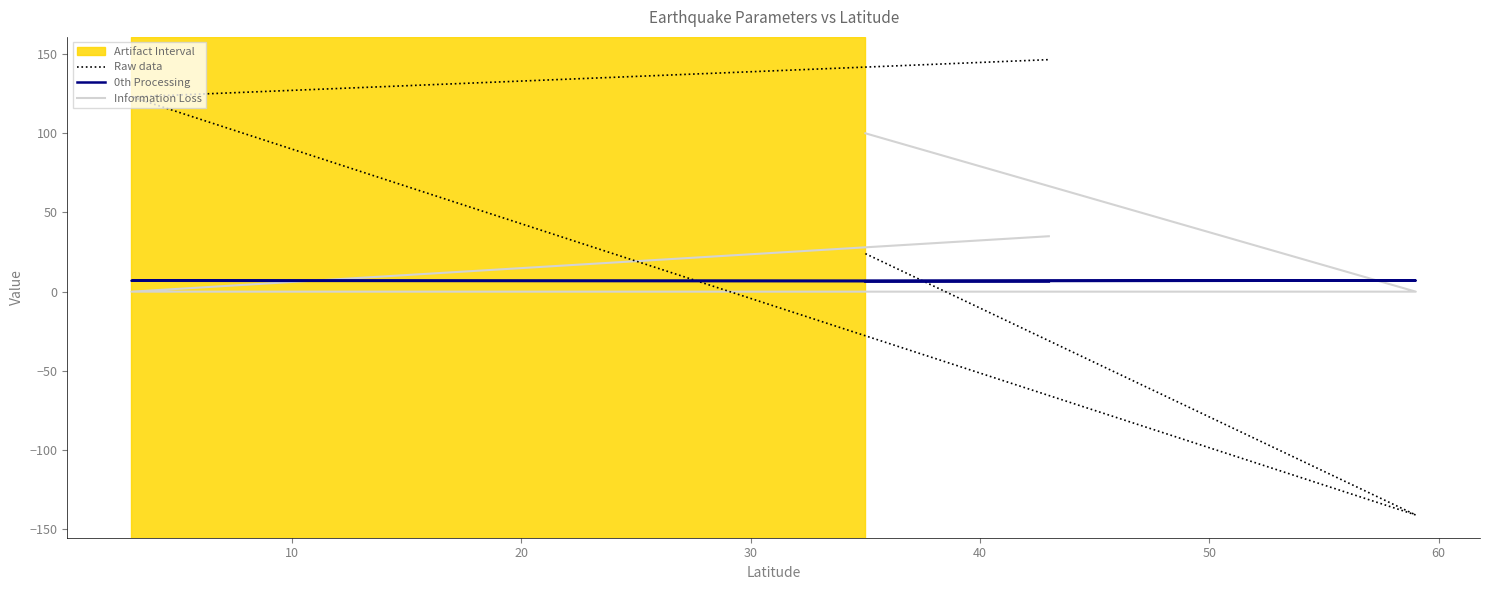

Reading left to right, list all the values displayed in this chart.

Raw data: 24.0	-141.0	123.0	146.5
0th Processing: 6.6	7.0	6.9	6.5
Information Loss: 100.0	0.0	0.0	35.0